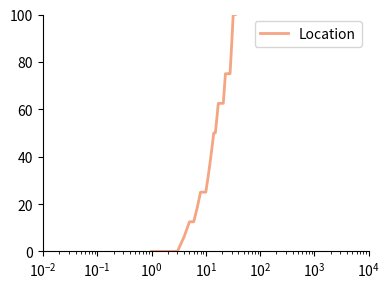

What is the maximum value shown in the chart?

100.0